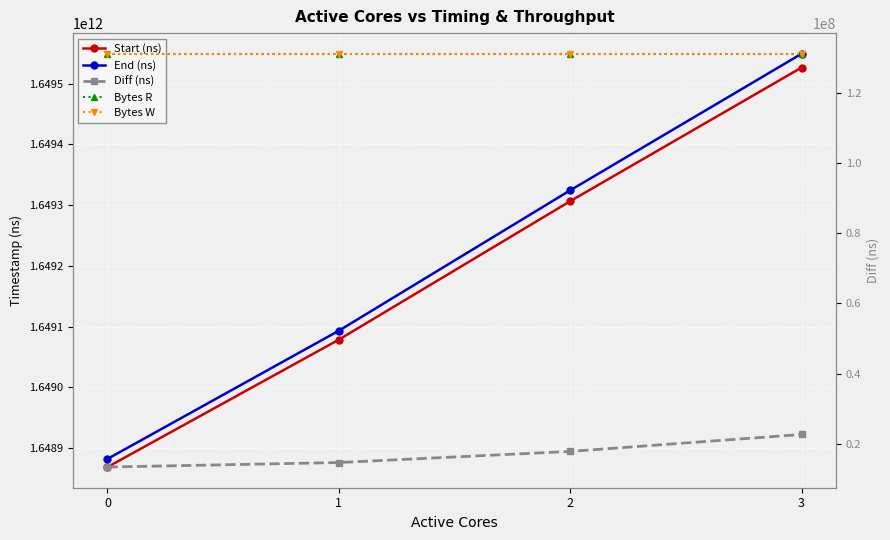

True or false: Diff (ns) and Bytes R cross at least once.

False